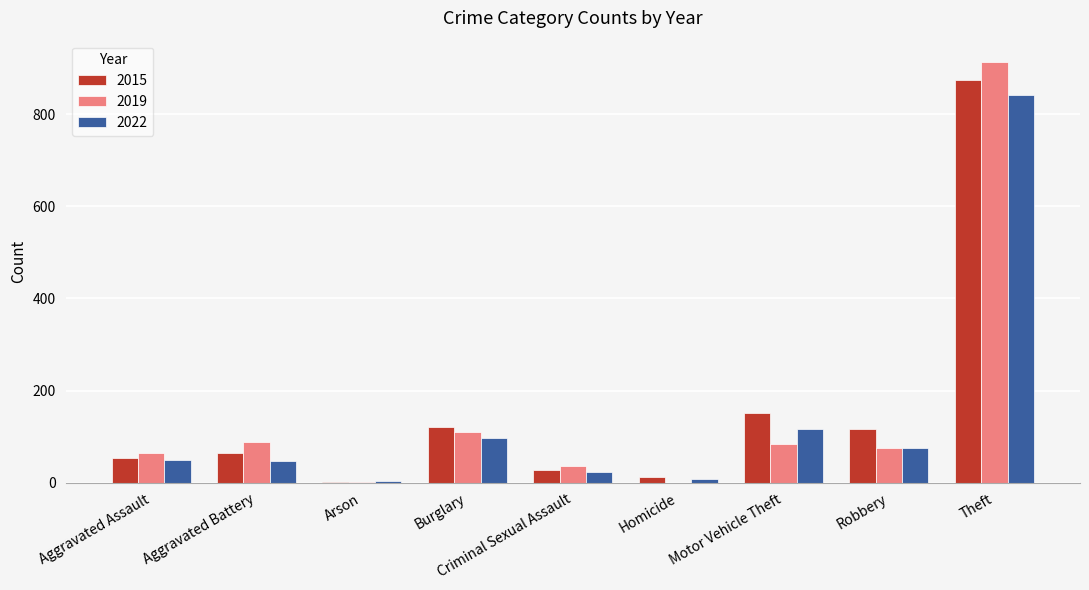

Which series changed the most between Criminal Sexual Assault and Theft?

2019